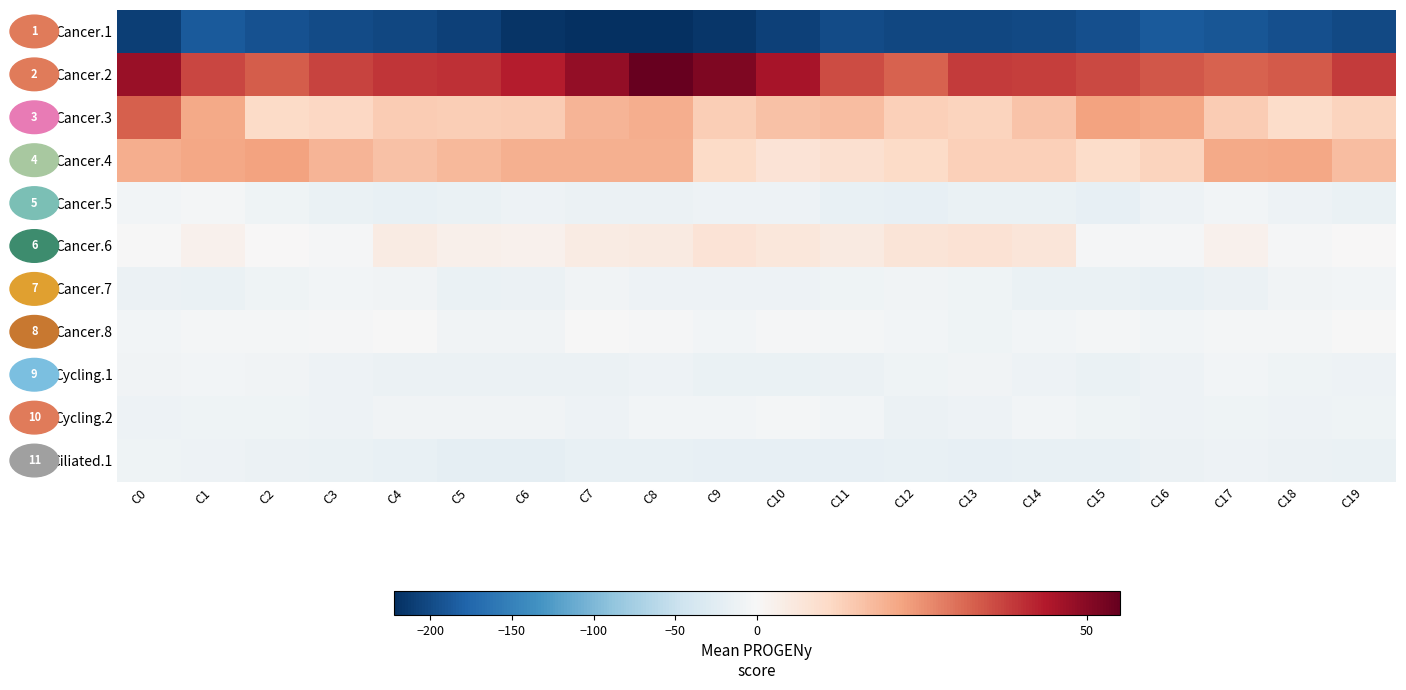

The Cycling.1 series shows -3.1 at C13. True or false?

False